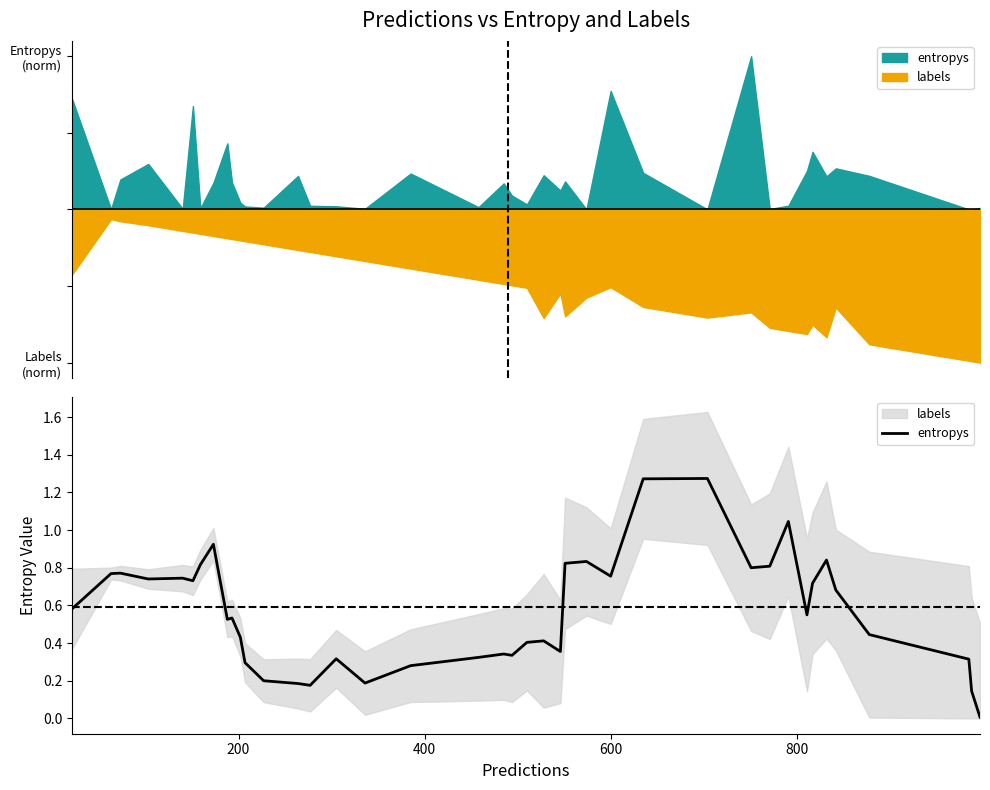

How many lines are shown in the chart?

1